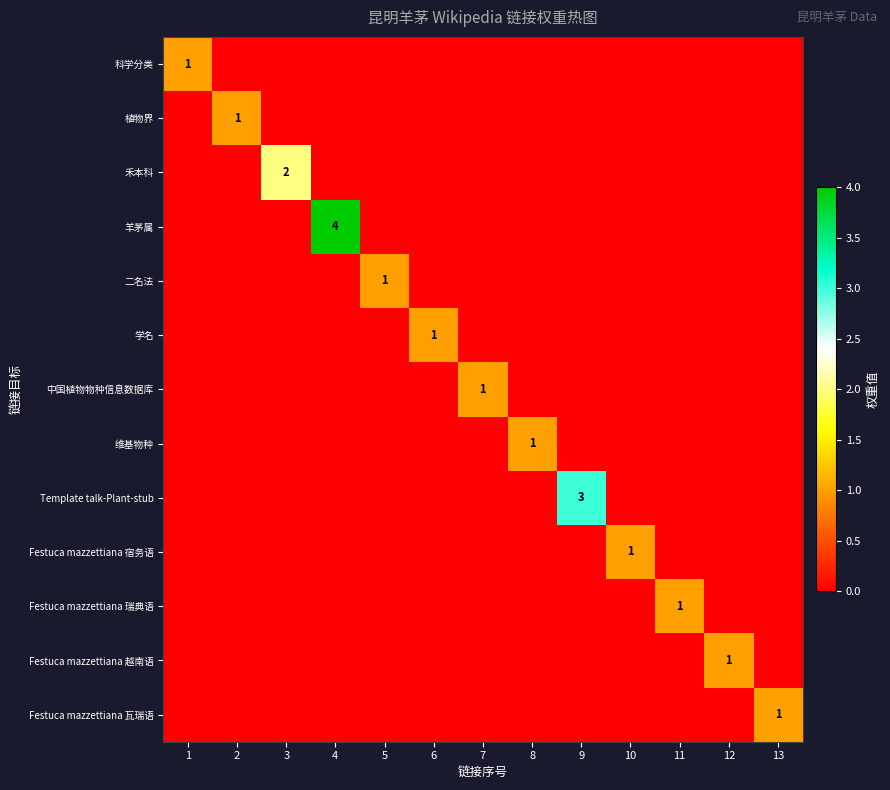

How many positive values does the Template talk-Plant-stub series have?

1